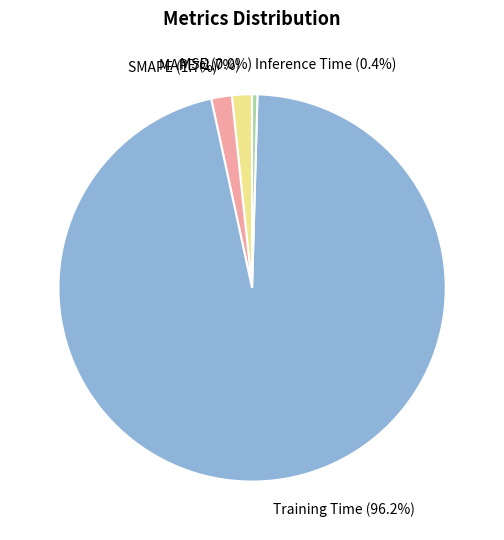

To the nearest percent, what is the difference between the largest and smallest slice percentages?

96%